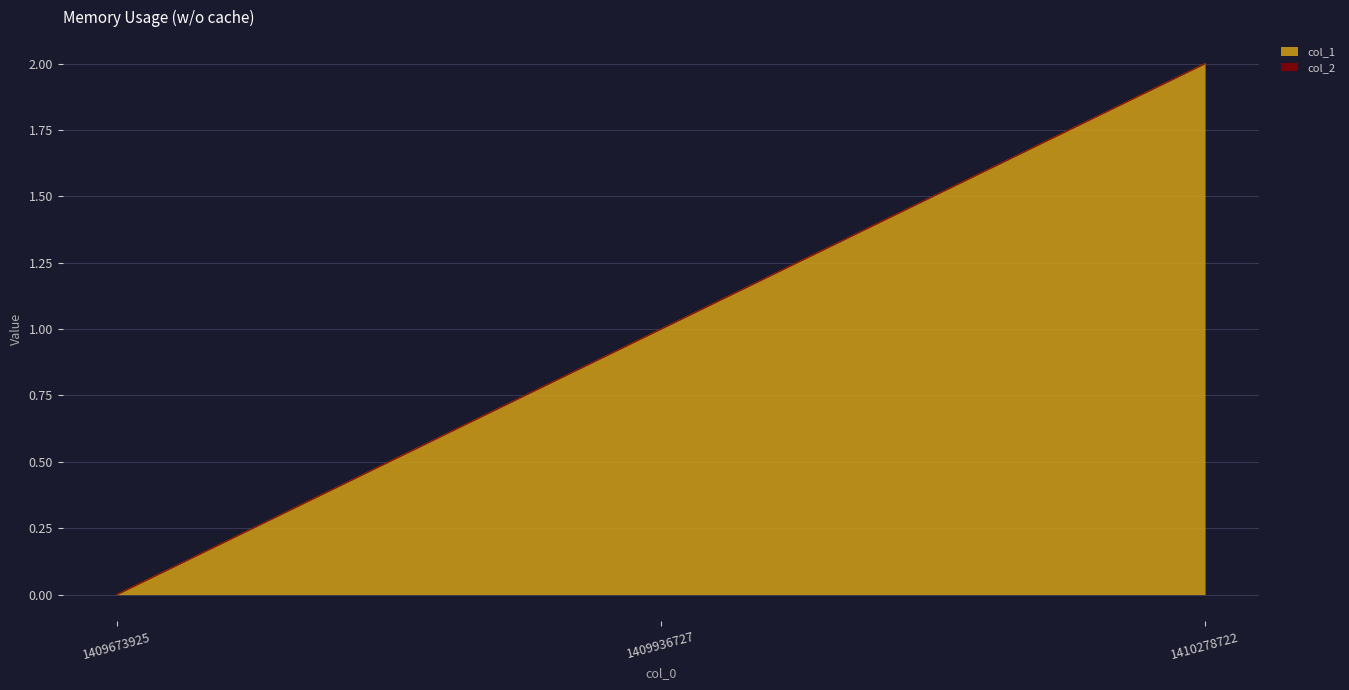

Is it true that the value at 1409673925 is 1?

False